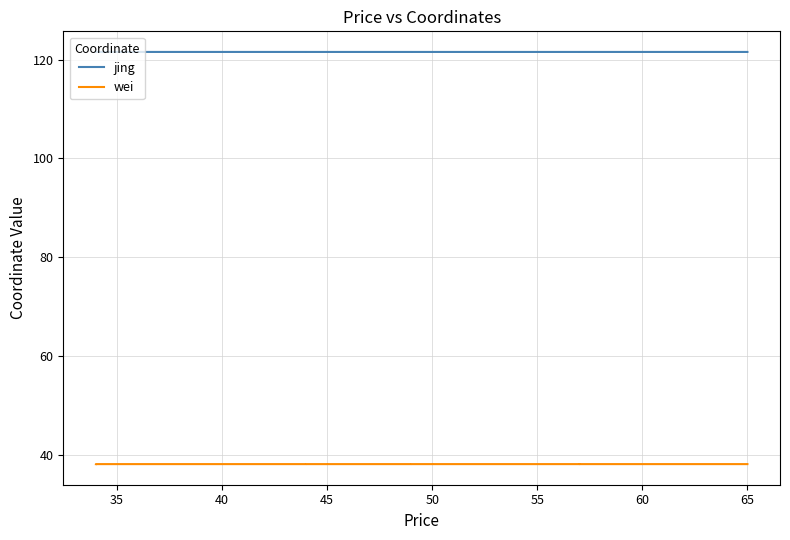

The value of jing at 35 is 63.0. True or false?

False